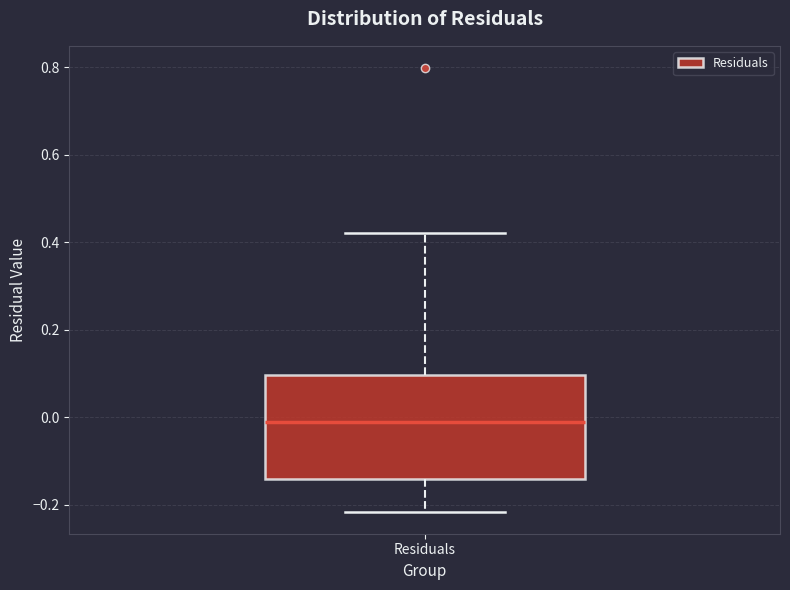

Read this box plot against the y-axis: the position of the median line, the range covered by the box, and the ends of both whiskers. The values are not printed on the chart, so give them approximately, as read against the axis.

median -0.02, box -0.14 to 0.10, whiskers -0.22 to 0.42